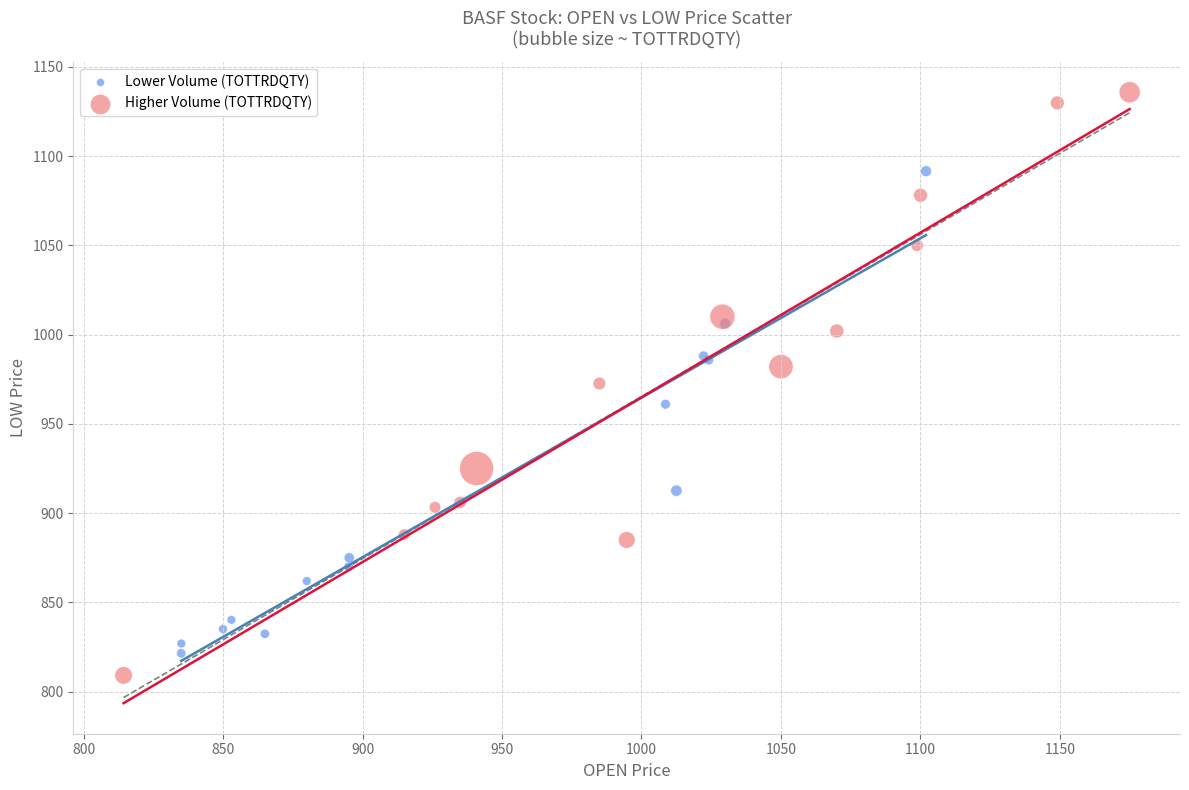

What are all the series names shown in the legend?

Lower Volume (TOTTRDQTY), Higher Volume (TOTTRDQTY)